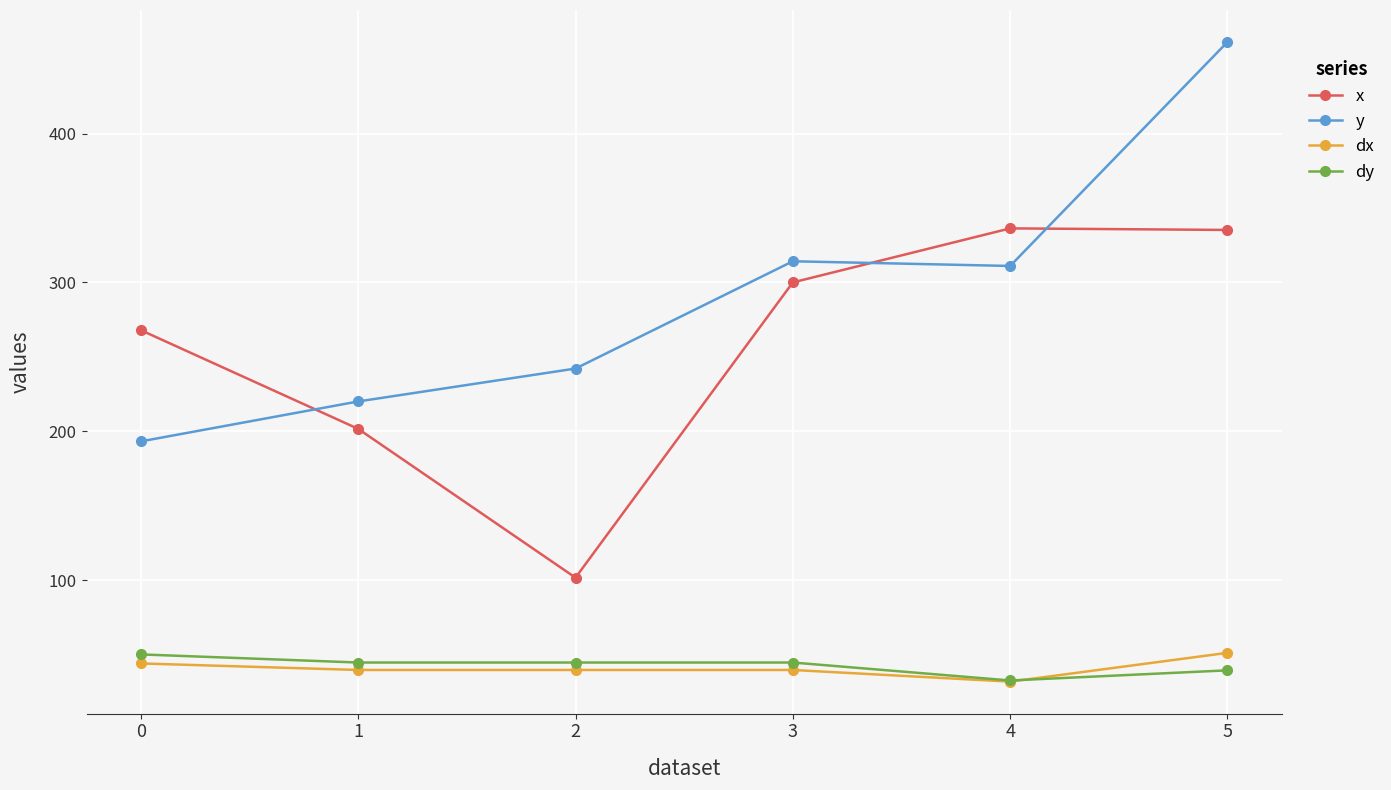

Does the chart display data point markers on the line(s)?

Yes